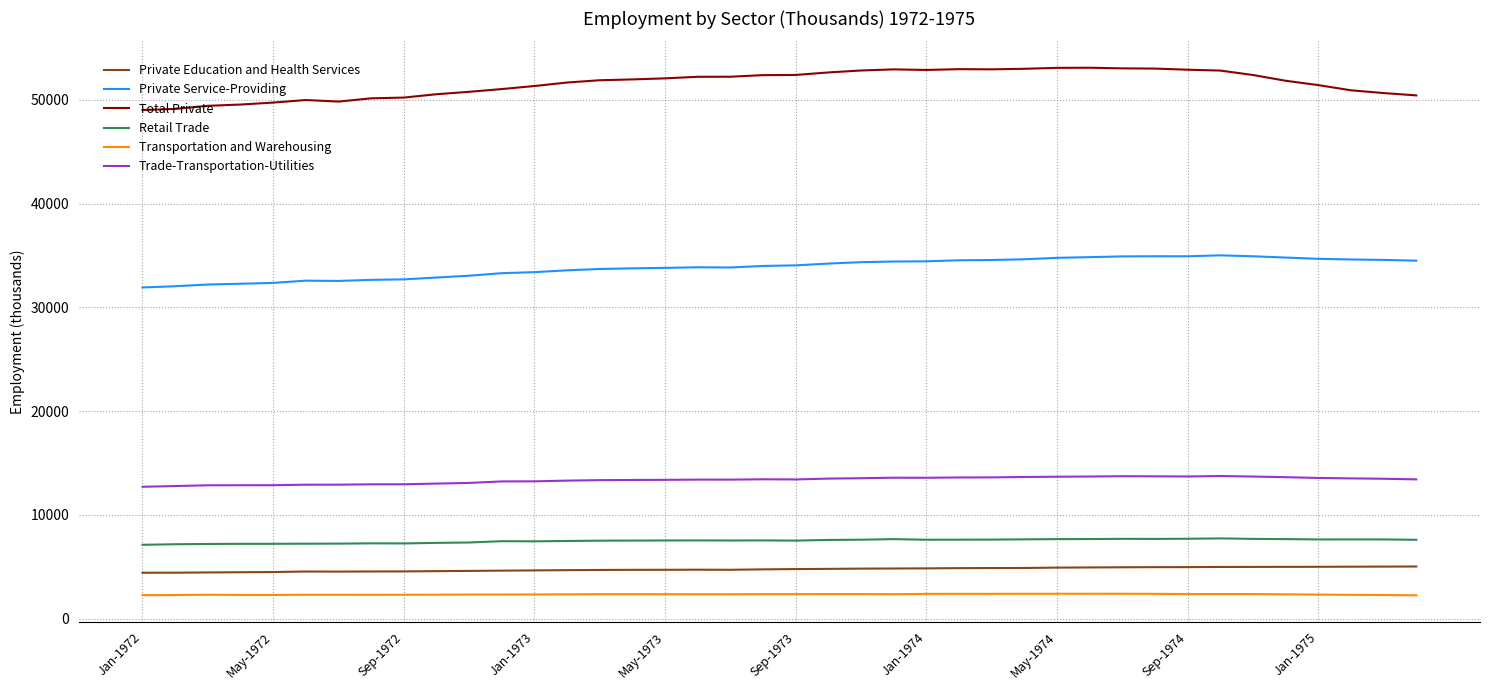

What is the smallest value displayed?

2261.1